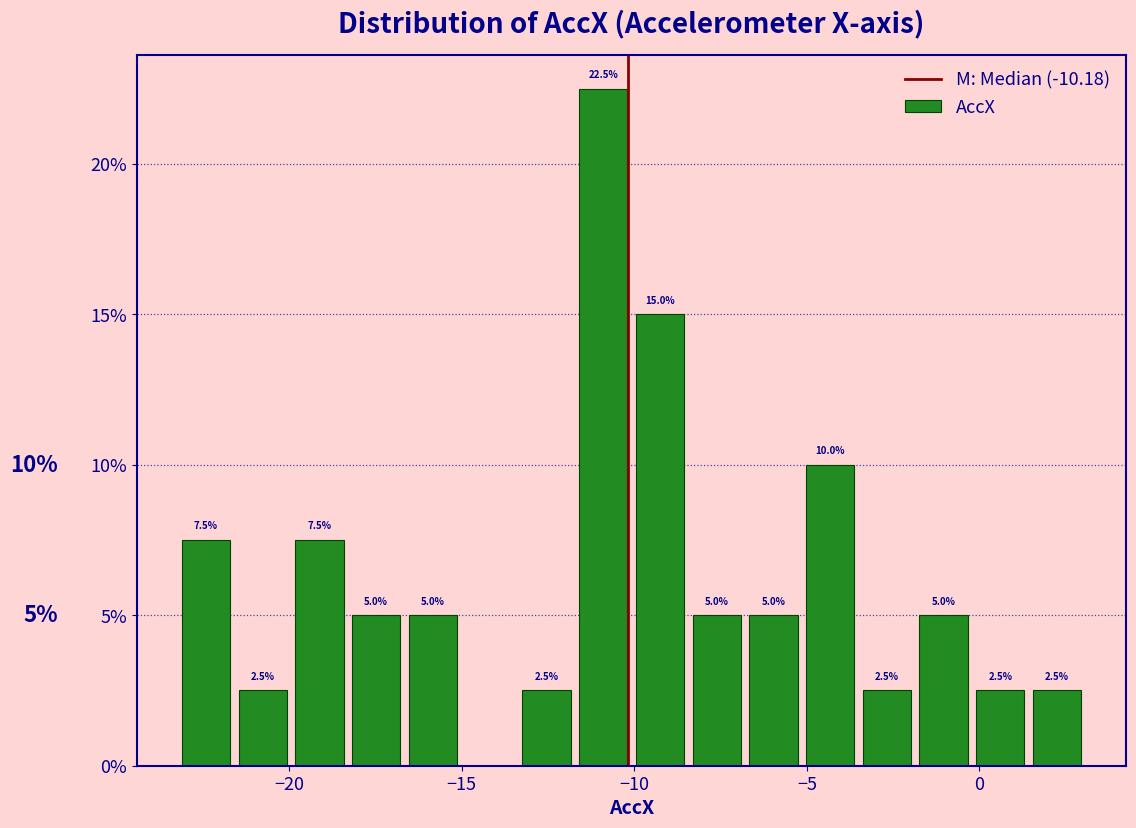

Read against the x-axis, roughly where is the centre of the tallest bar?

-11.0